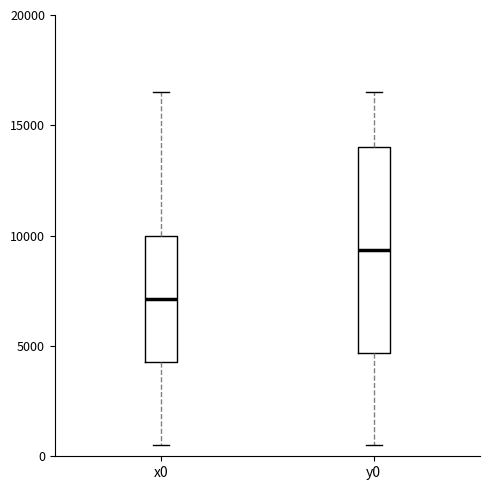

Which box has the highest median line?

y0